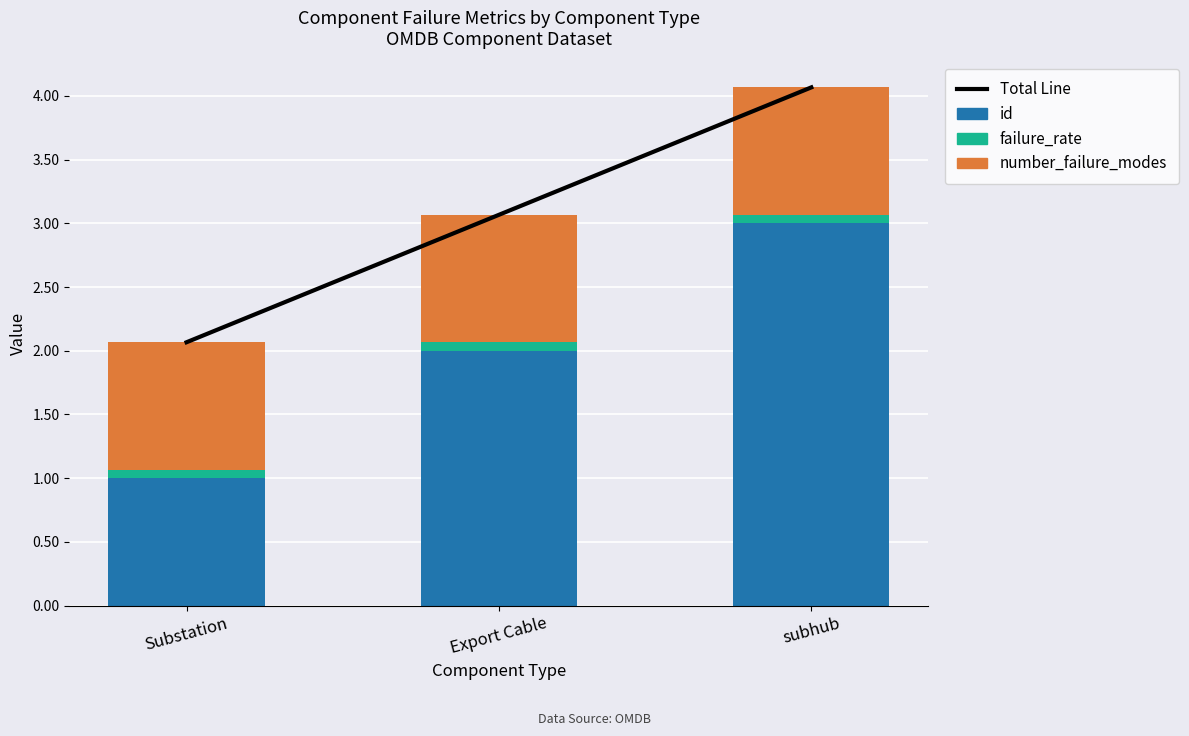

The value of id at Export Cable is 2.0. True or false?

True